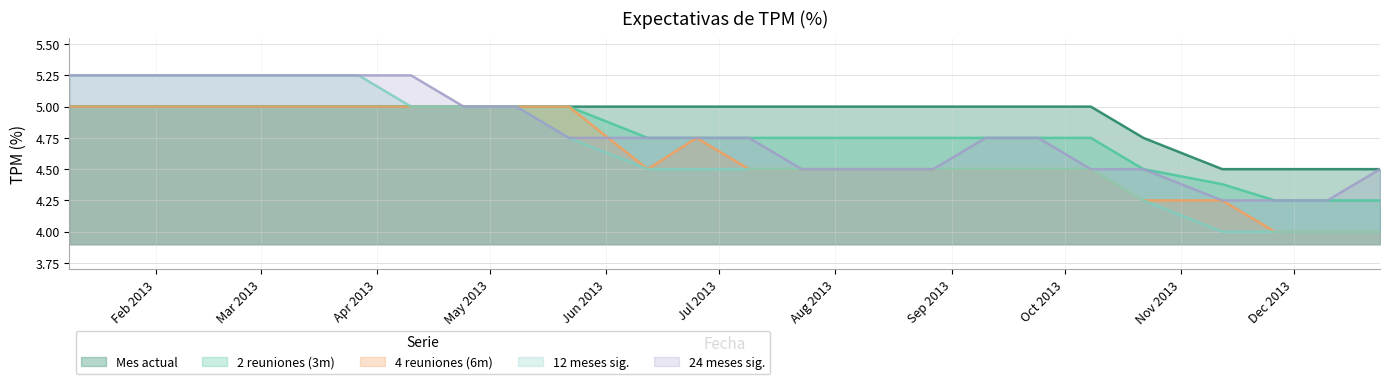

Which series changed the most between 12-06-2013 and 09-07-2013?

Mes actual